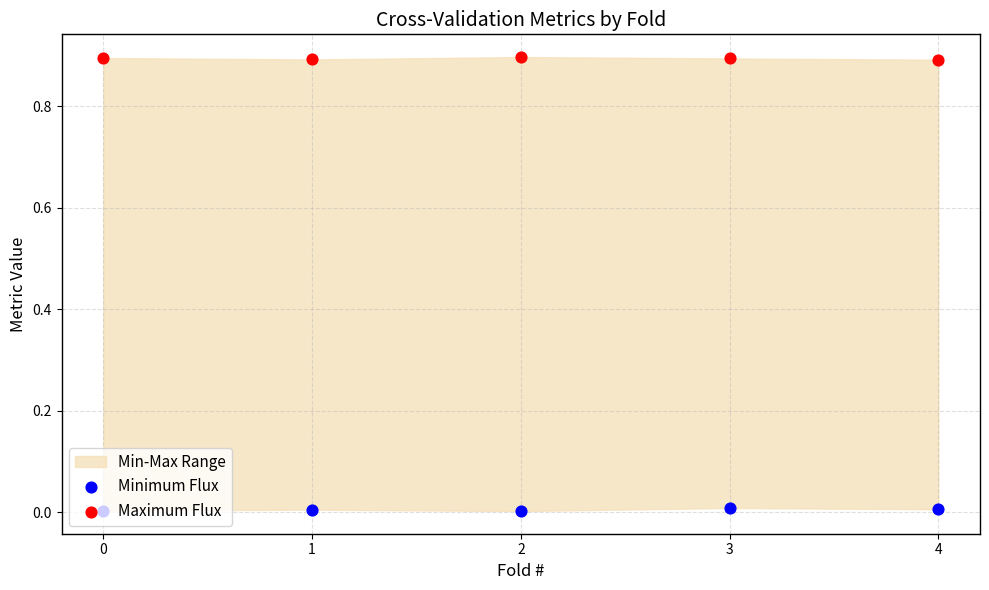

Which series has the largest total across all categories?

Maximum Flux